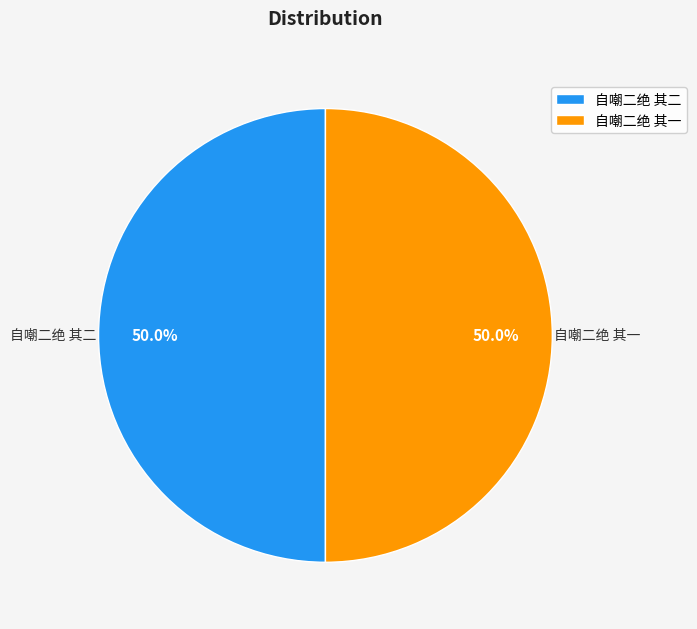

Is the sum of 自嘲二绝 其二 and 自嘲二绝 其一 greater than half?

Yes